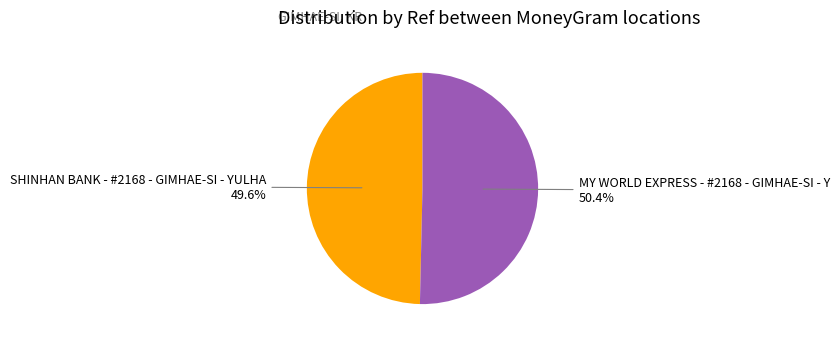

What percentage is NOT represented by SHINHAN BANK - #2168 - GIMHAE-SI - YULHA?

50.4%